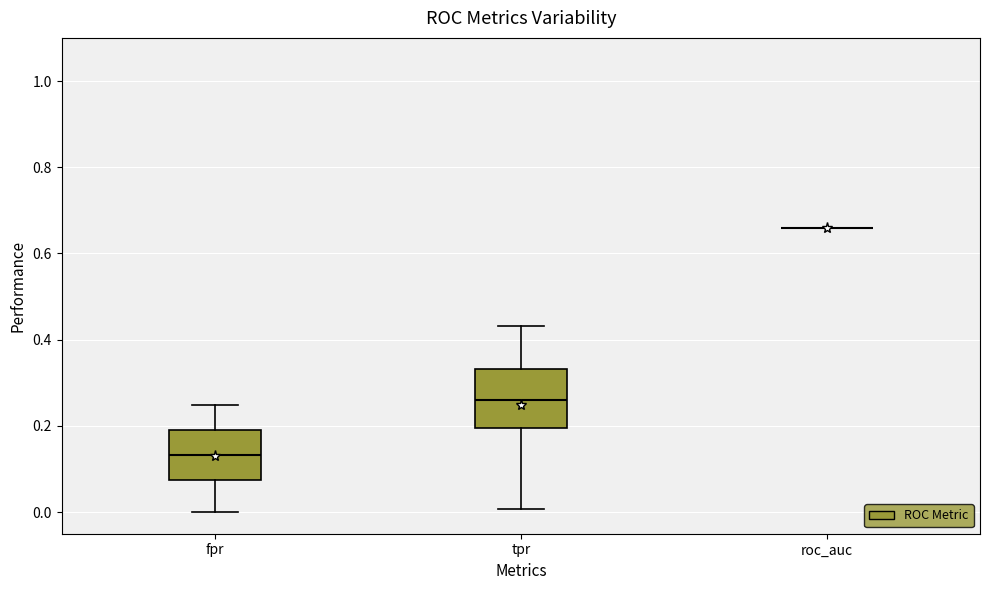

Reading left to right, transcribe this box plot: for each box, give where its median line is, the range the box spans, and where its two whiskers end, as read against the y-axis. The values are not printed on the chart, so give them approximately, as read against the axis.

fpr: median 0.14, box 0.08 to 0.20, whiskers 0.00 to 0.24
tpr: median 0.26, box 0.20 to 0.34, whiskers 0.00 to 0.44
roc_auc: box collapsed to a line at 0.66, whiskers 0.66 to 0.66